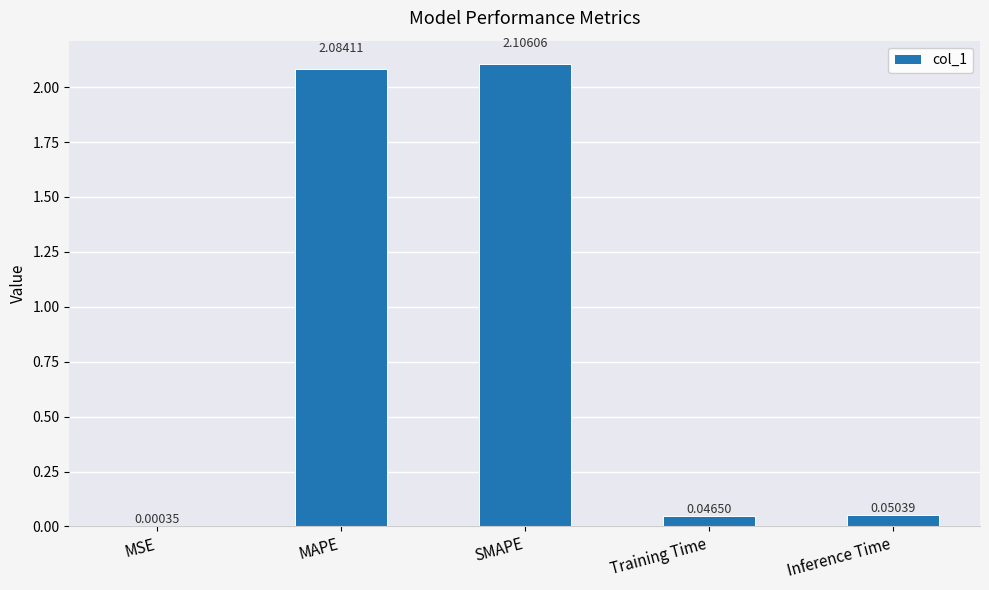

Between MSE and Training Time, which is larger?

Training Time